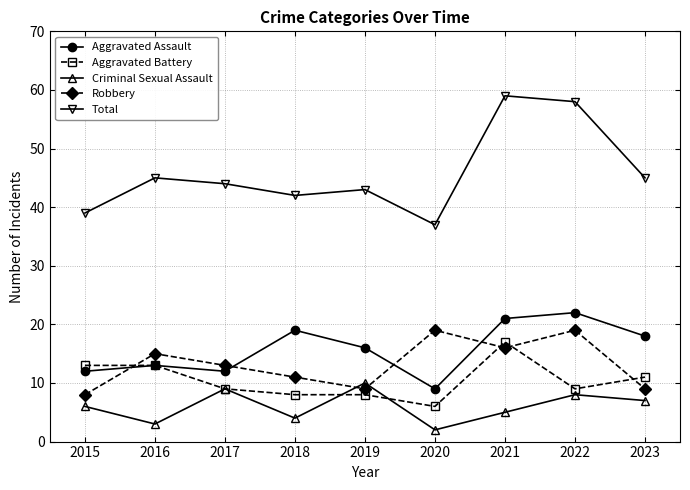

What is the value of the Robbery point at the 2nd from the left?

15